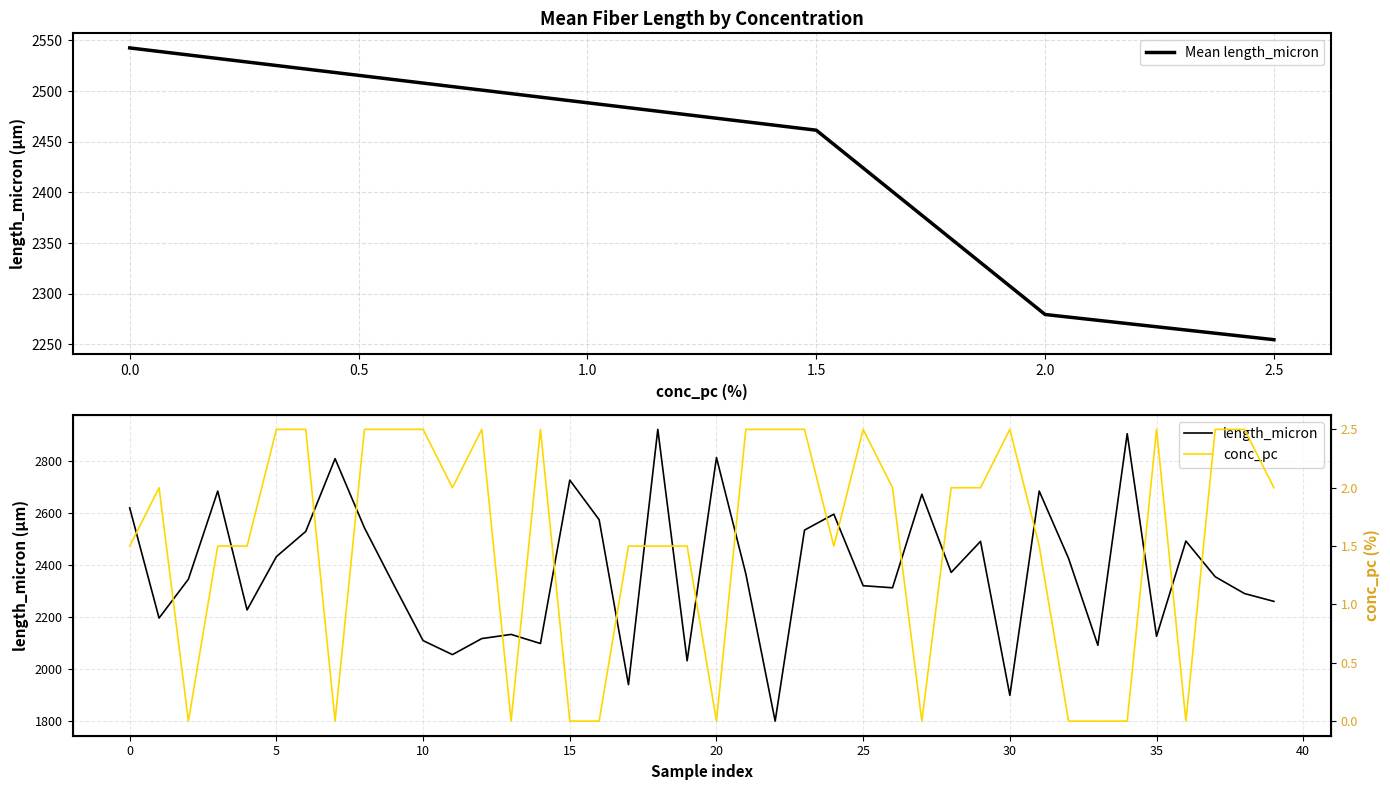

What is the spread (max minus min) of values at 39?

2256.5